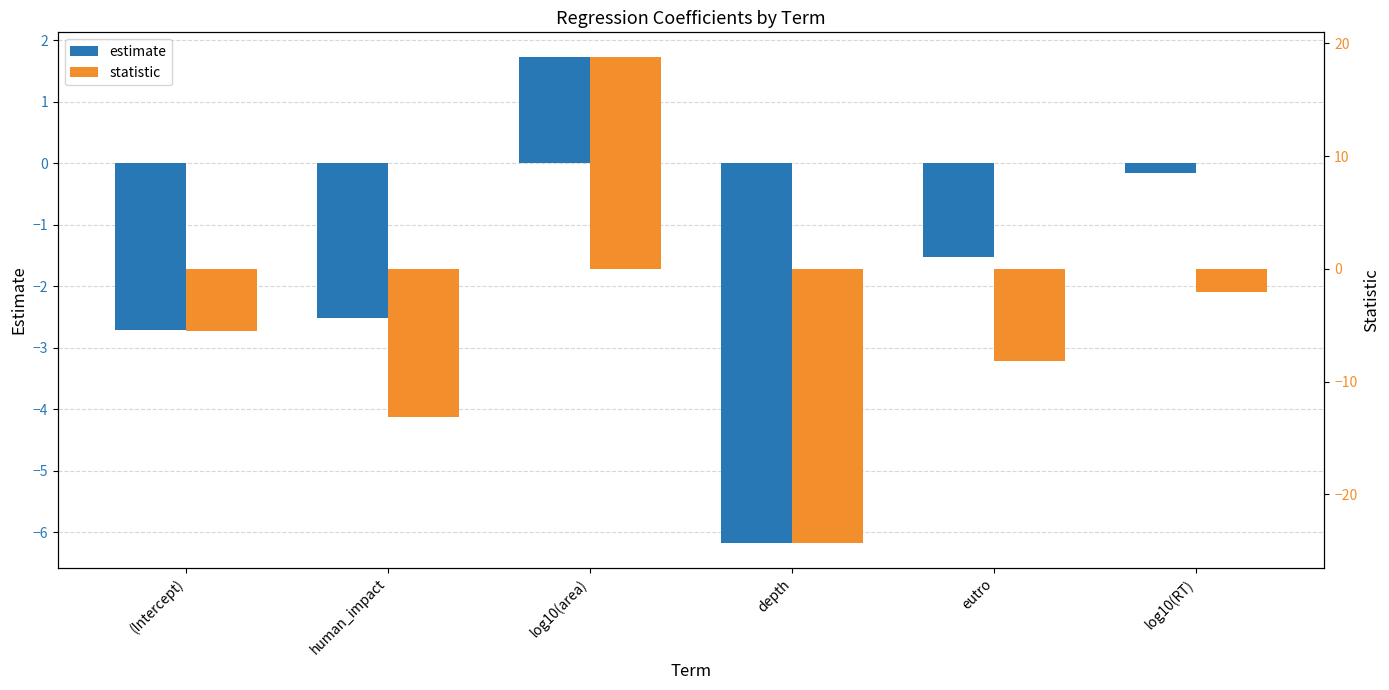

Which series has the largest range (max minus min)?

statistic